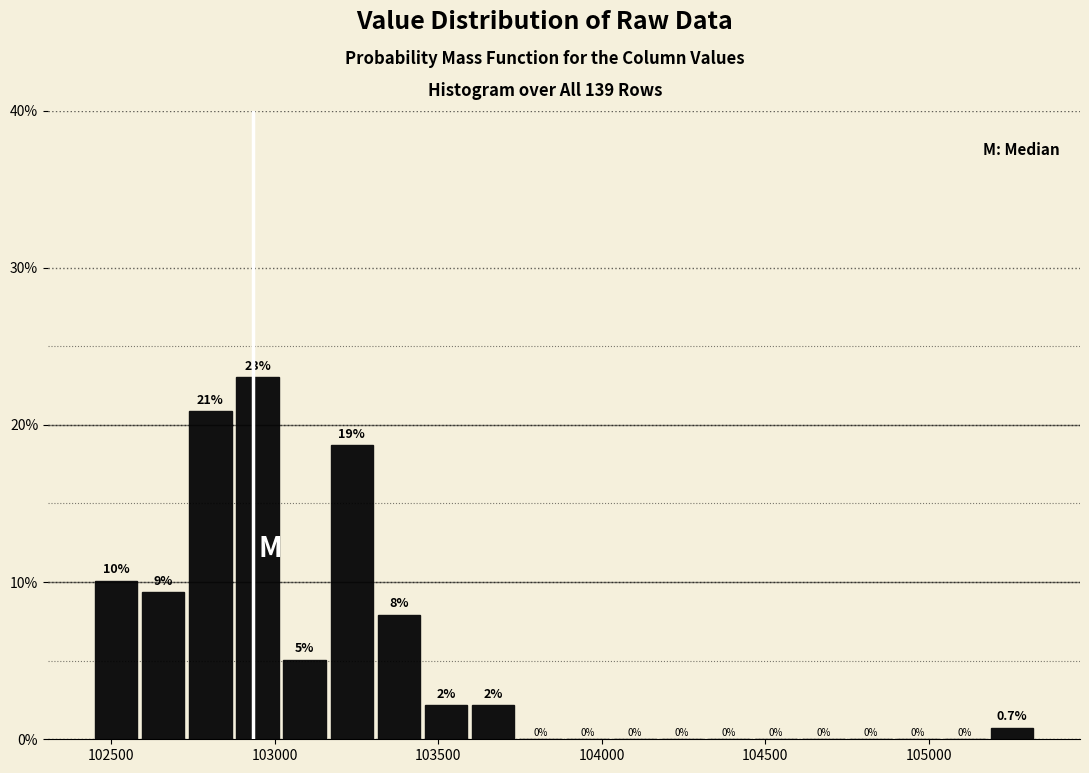

Around what value on the x-axis is the tallest bar? Give the approximate position of its centre, as read against the axis.

102950